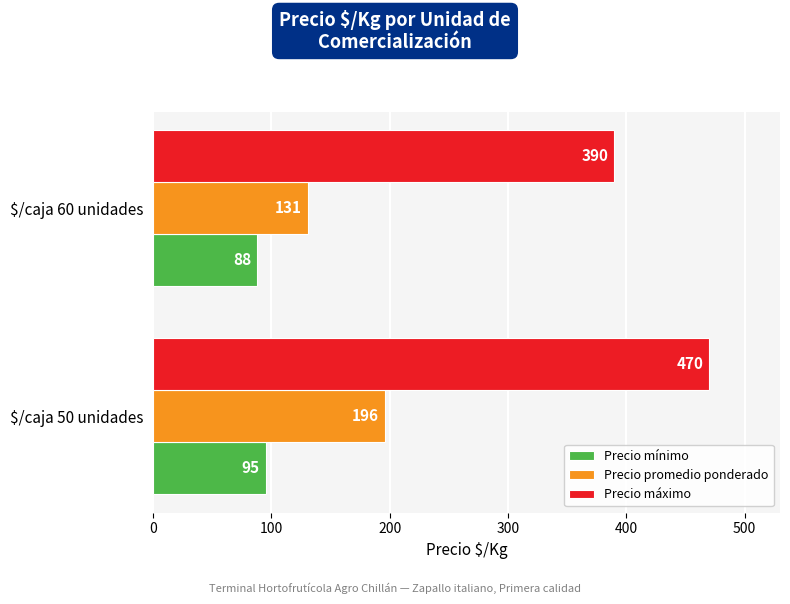

What is the difference between the maximum and minimum values in the Precio promedio ponderado series?

65